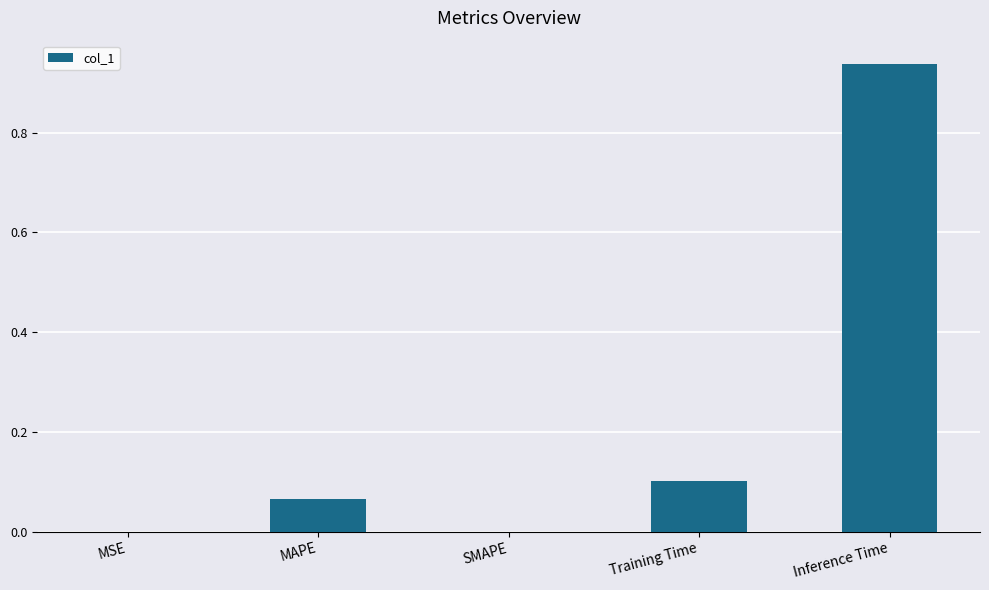

Which label corresponds to the largest value in the chart?

Inference Time